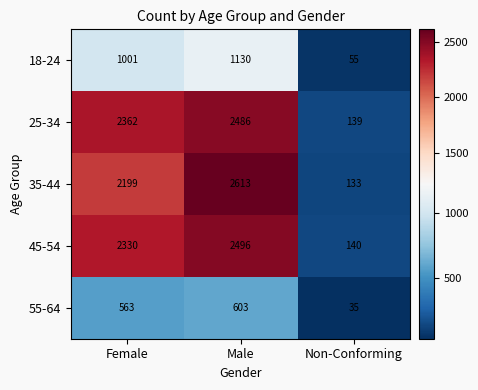

Is it true that 55-64 equals 334 at Female?

False